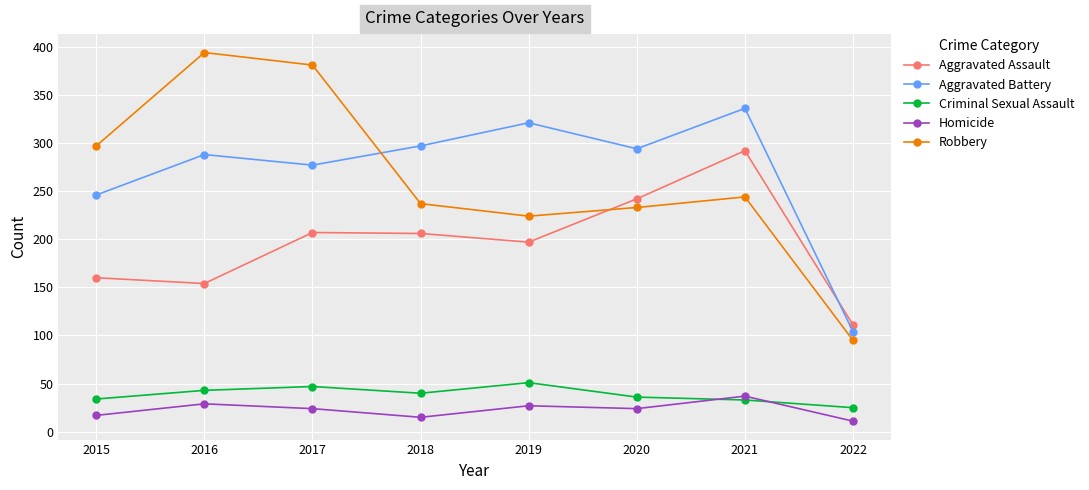

What is the total value across all series at 2020?

829